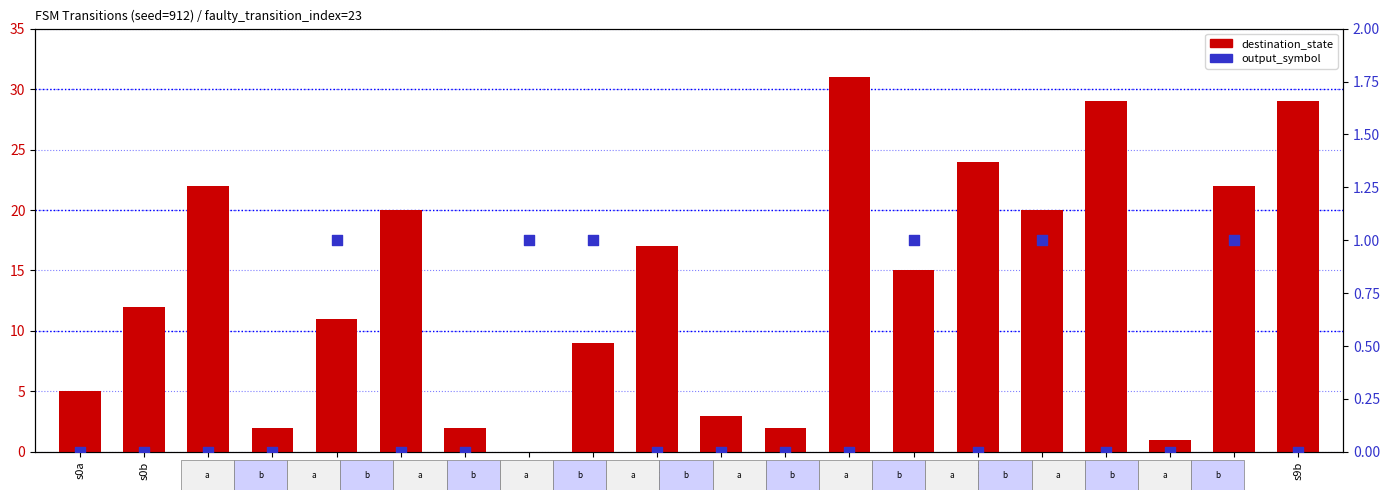

At which category is the sum across all series the highest?

s6a